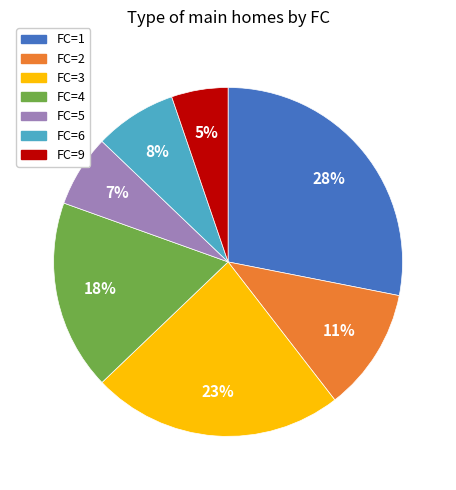

To the nearest percent, what is the difference between the largest and smallest slice percentages?

23%